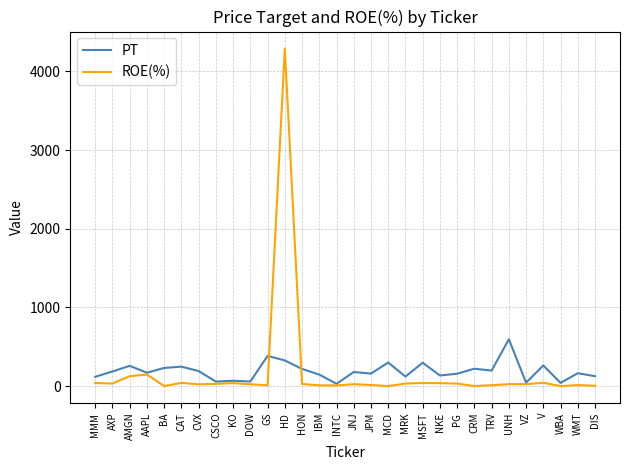

What is the total value across all series at HON?

245.0